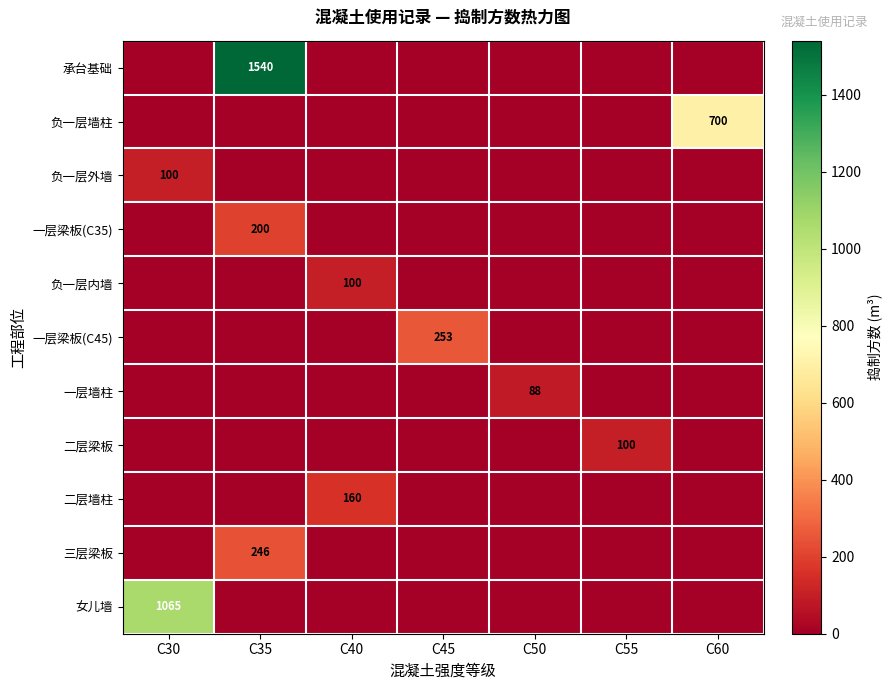

Between C60 and C55, which is larger?

C60